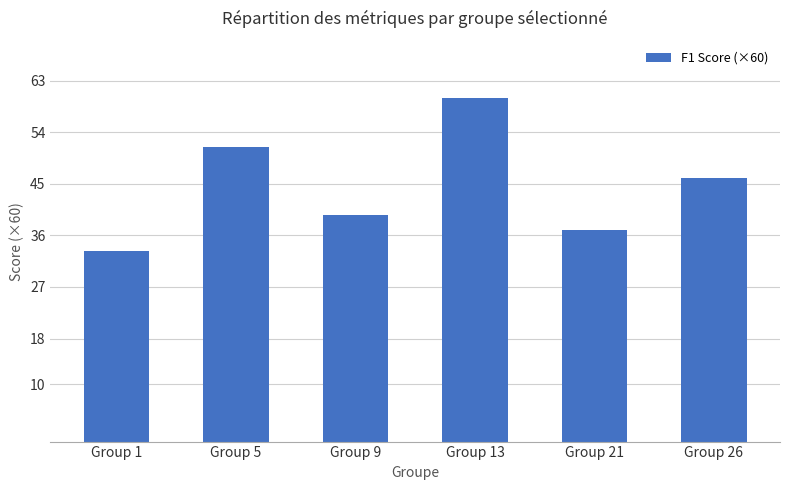

Reading right to left, transcribe all the data shown in this chart.

Group 26=46.0	Group 21=37.0	Group 13=60.0	Group 9=39.6	Group 5=51.4	Group 1=33.4